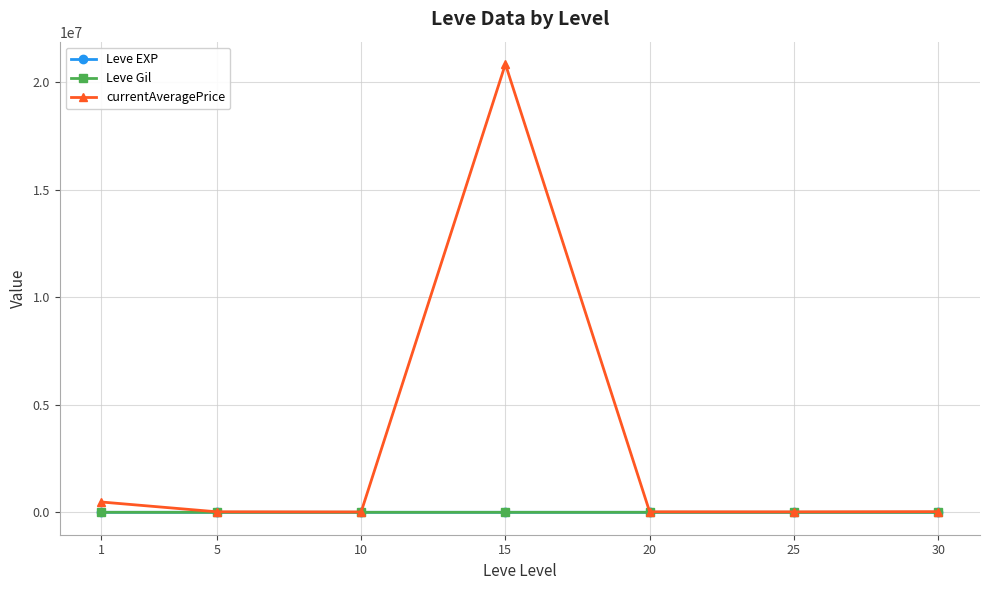

How many categories are shown in the chart?

7